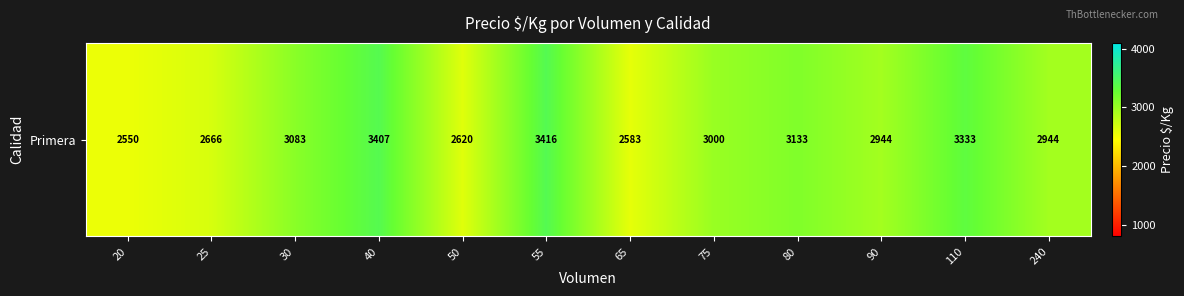

What is the difference between the second highest and minimum values?

857.0